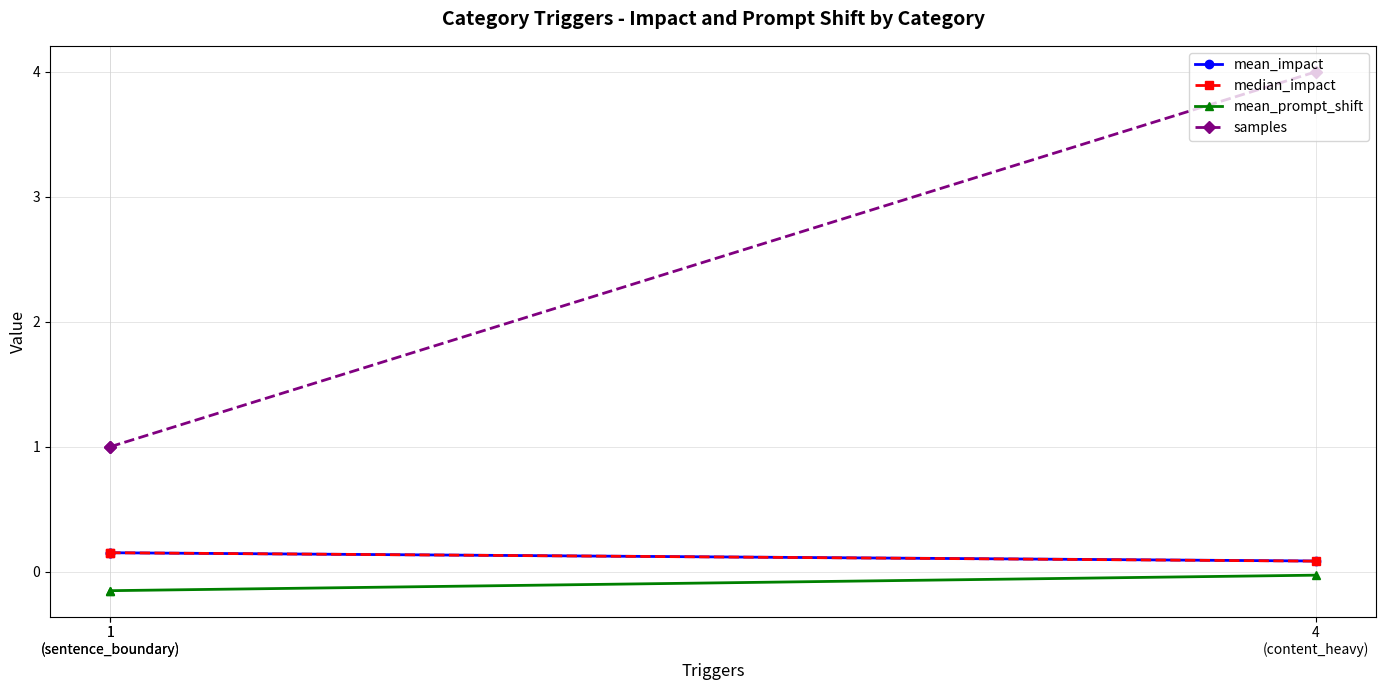

Rank the series at 4
(content_heavy) from highest to lowest value.

samples, mean_impact, median_impact, mean_prompt_shift